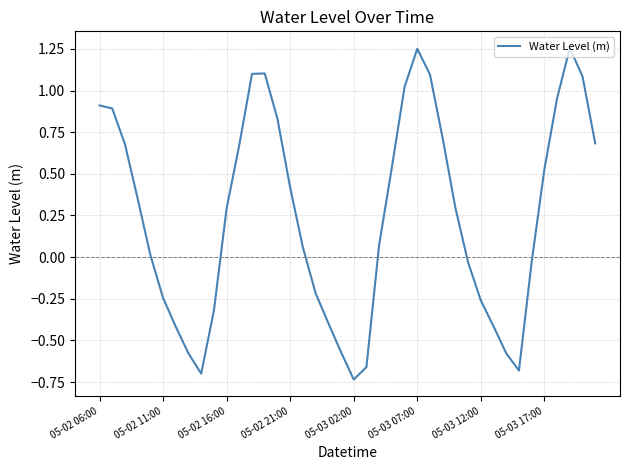

What is the difference between the maximum and minimum values?

2.0